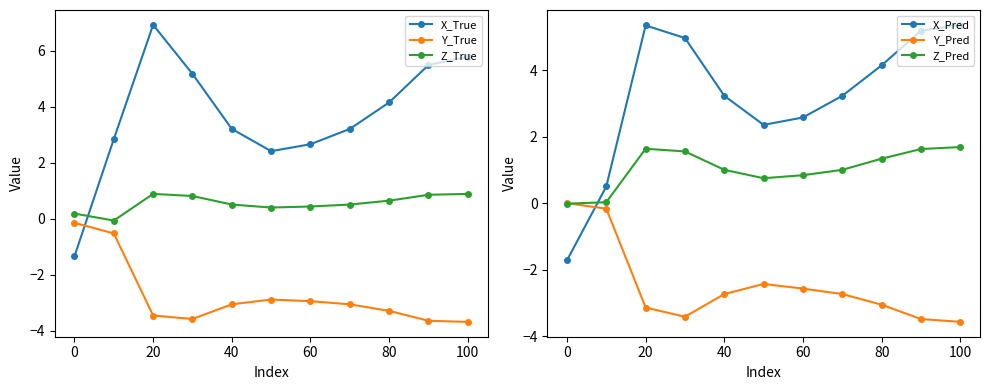

True or false: Y_True and Z_Pred intersect in this chart.

False